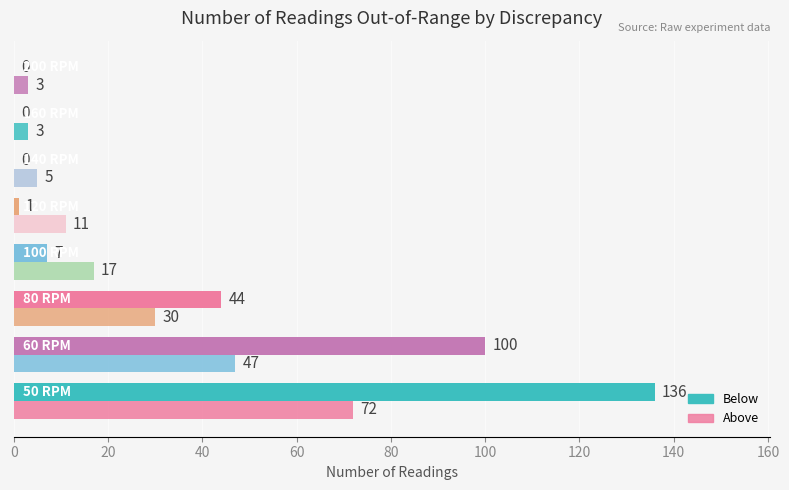

What is the sum of all Above values?

188